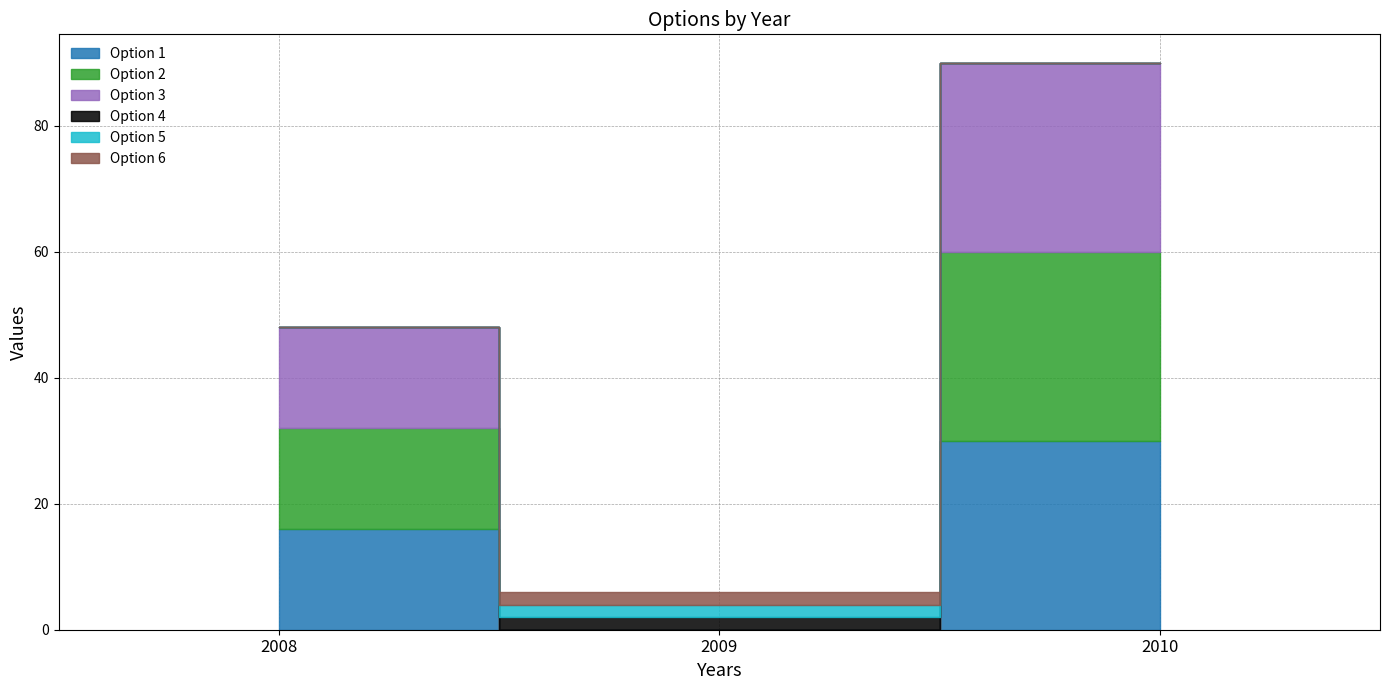

Reading left to right, what are all the values shown in this chart?

Option 1: 2008=16	2009=0	2010=30
Option 2: 2008=16	2009=0	2010=30
Option 3: 2008=16	2009=0	2010=30
Option 4: 2008=0	2009=2	2010=0
Option 5: 2008=0	2009=2	2010=0
Option 6: 2008=0	2009=2	2010=0